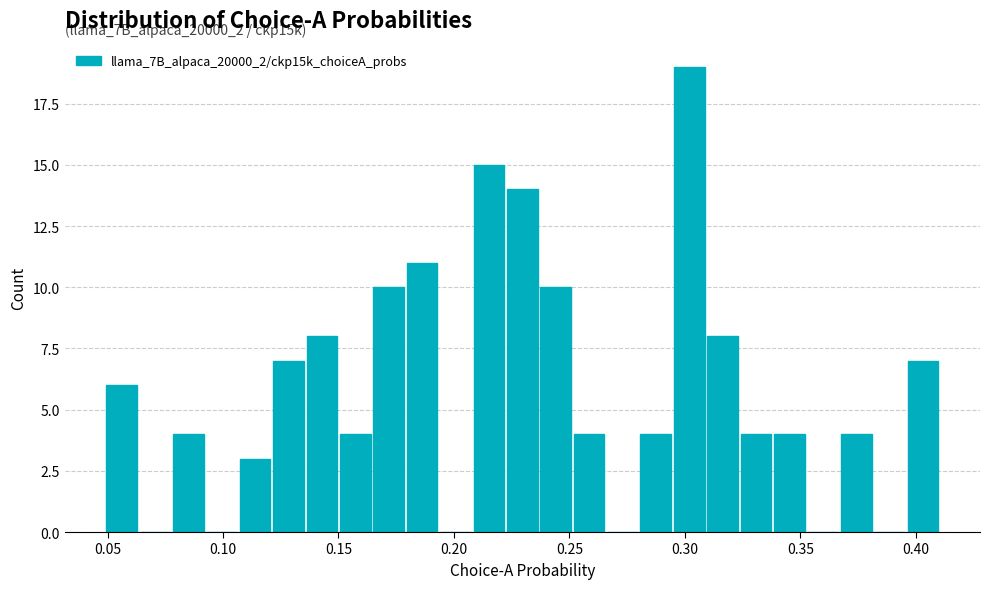

Around what value on the x-axis is the tallest bar? Give the approximate position of its centre, as read against the axis.

0.300